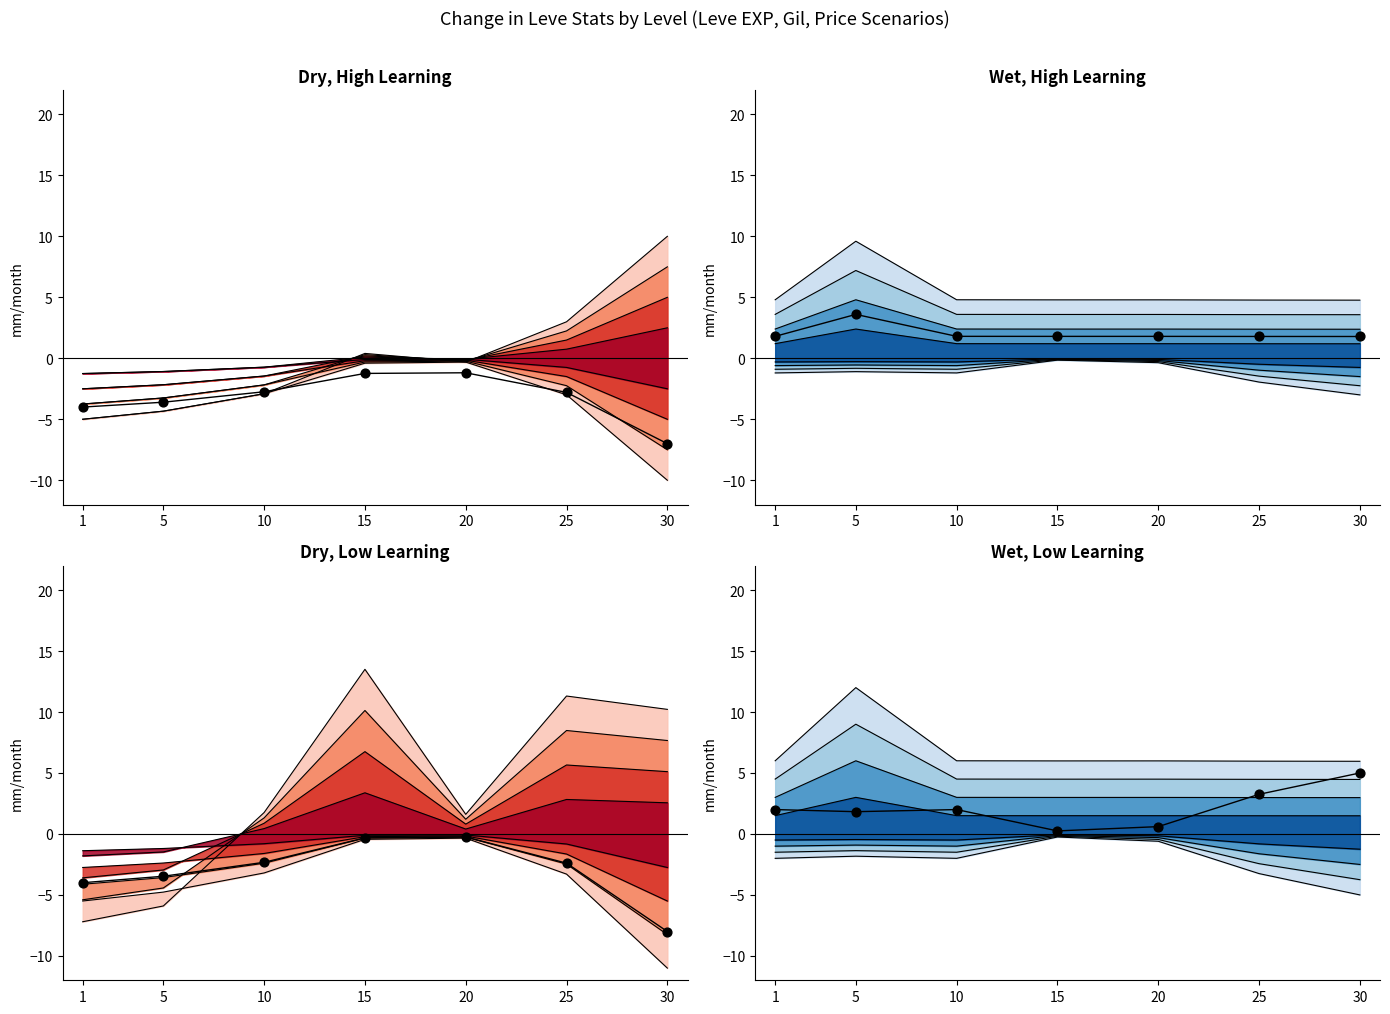

Which has a higher value, 25 or 20?

25